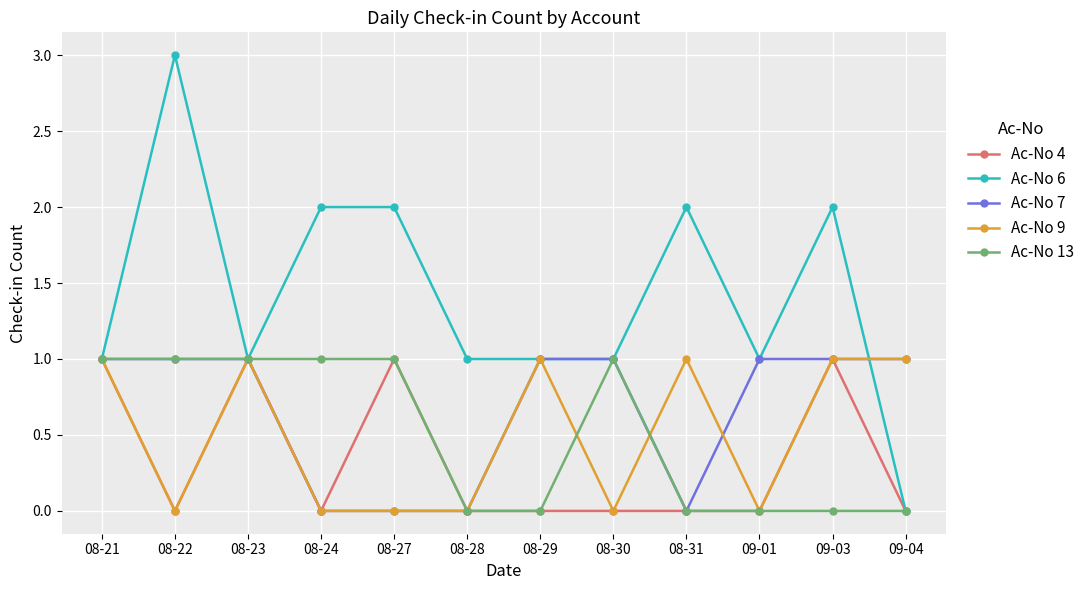

What is the difference between the second highest and minimum values in the Ac-No 7 series?

1